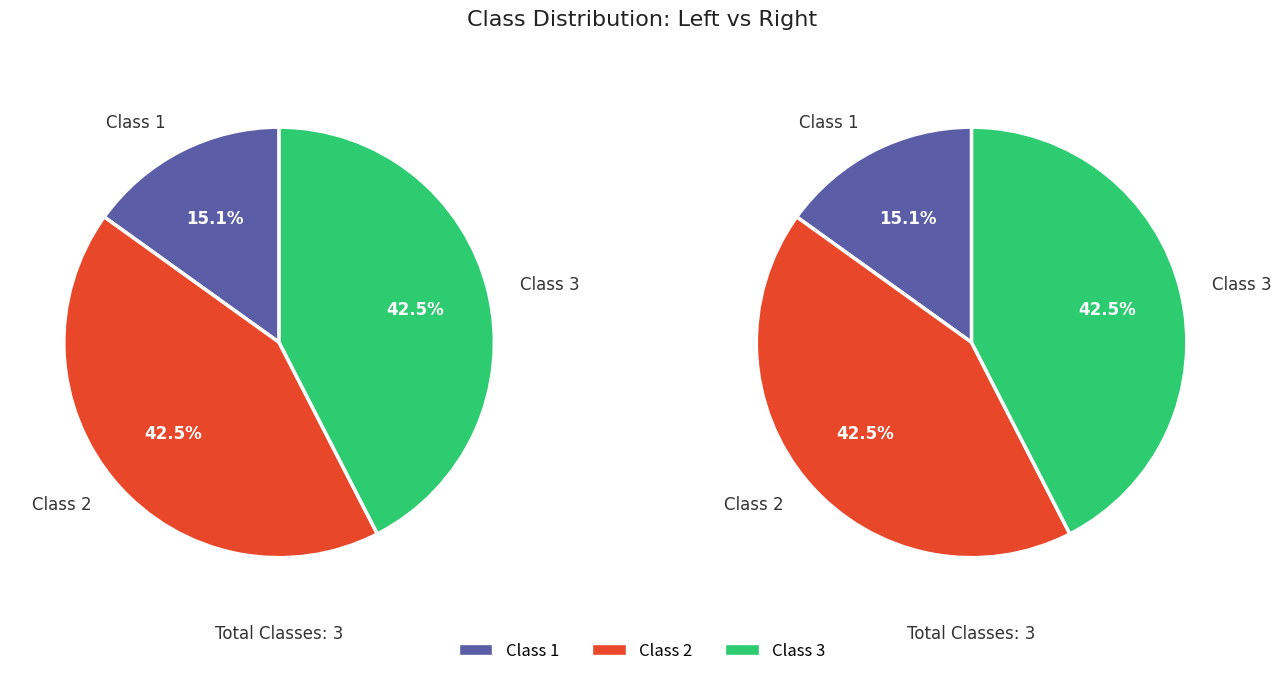

To the nearest percent, what is the difference between the largest and smallest slice percentages?

27%